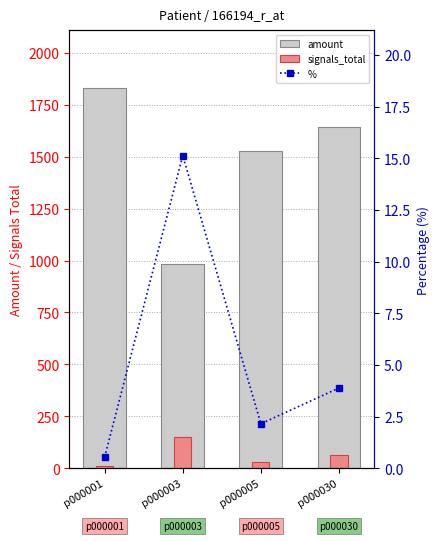

What is the value of the signals_total bar at the 3rd from the left?

33.0